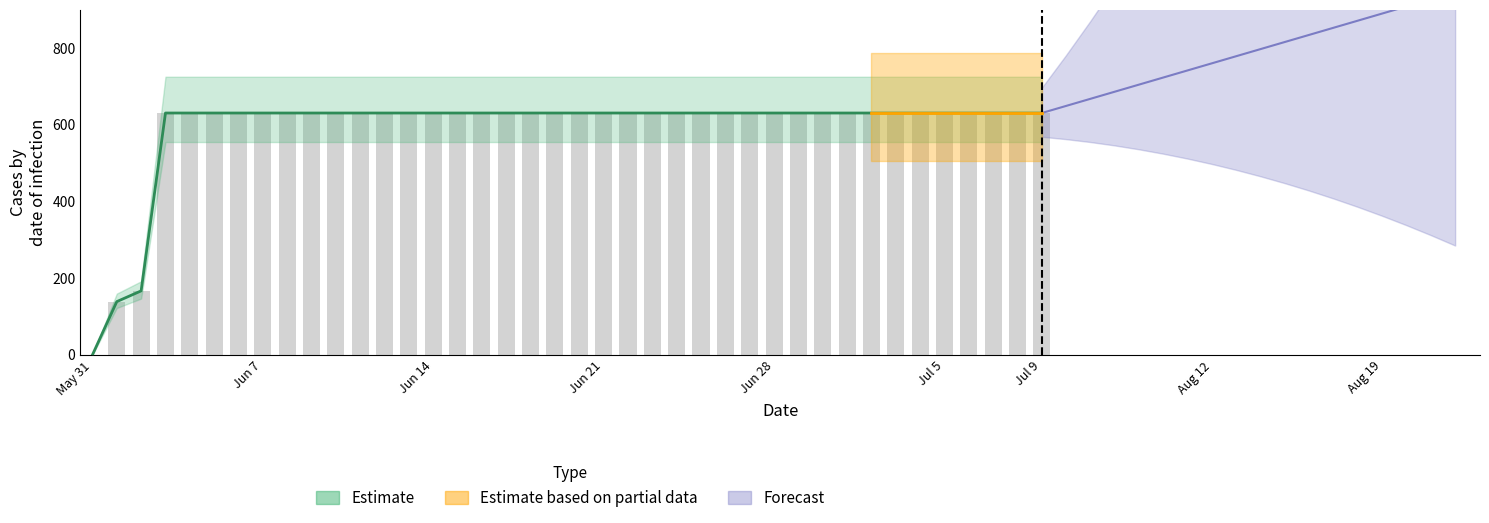

The chart shows a value of 631 at 2020-06-25. True or false?

True